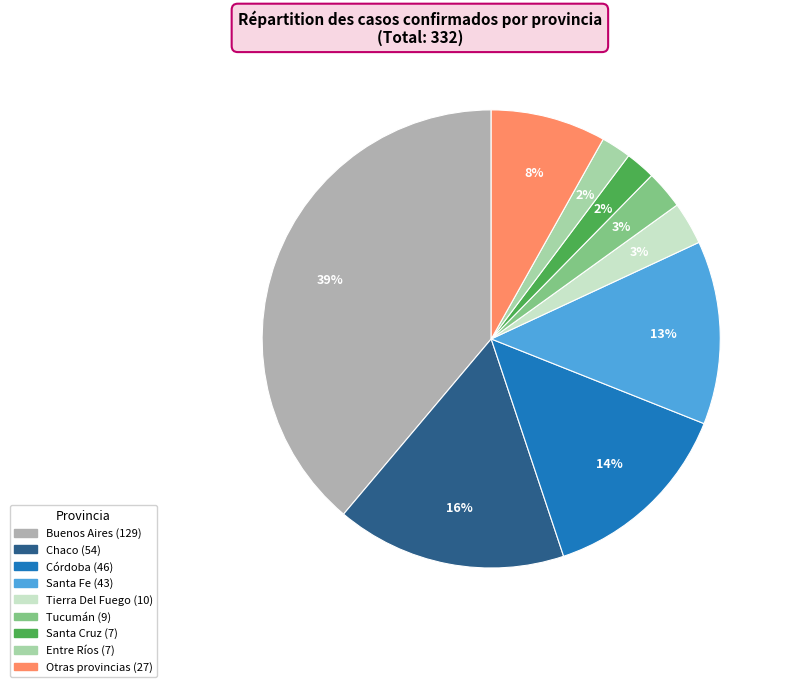

To the nearest percent, what is the average slice percentage?

11%